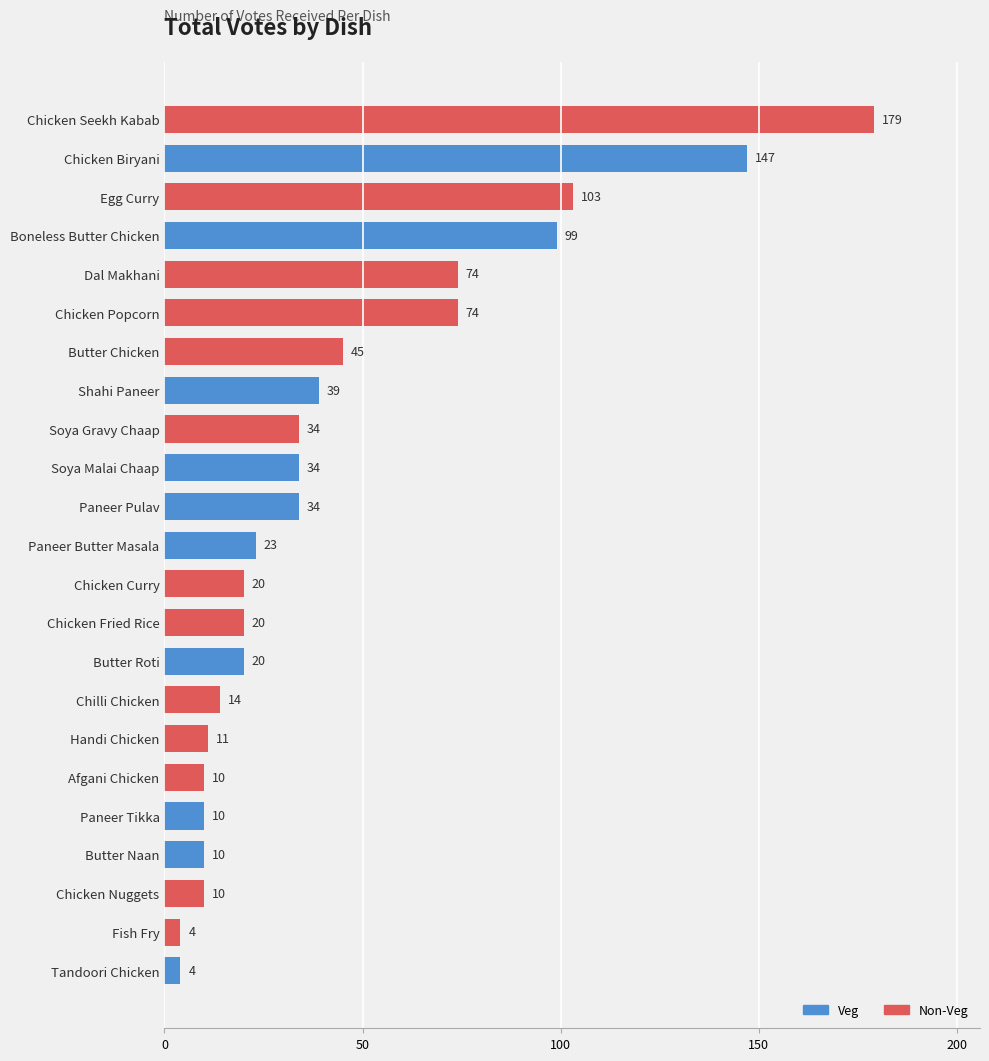

What is the sum of the values at Paneer Butter Masala and Soya Gravy Chaap?

57